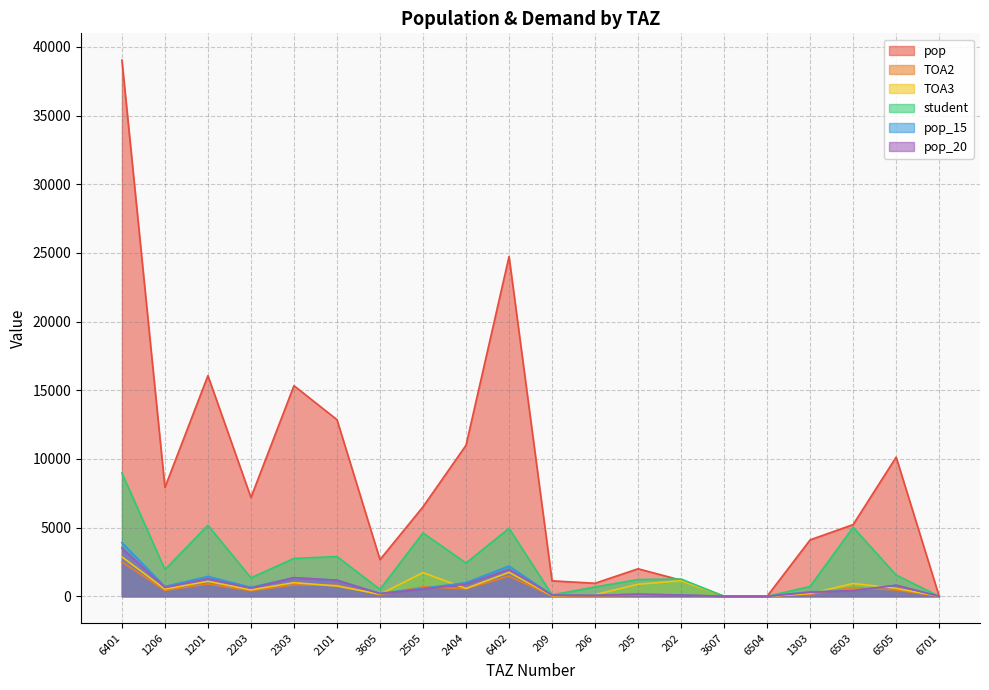

At 6505, list the series in order from largest to smallest.

pop, student, pop_15, pop_20, TOA3, TOA2